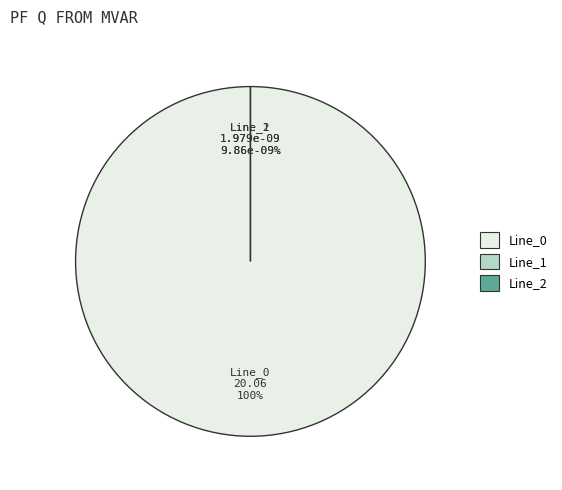

Rank the categories by value from lowest to highest.

Line_2, Line_1, Line_0